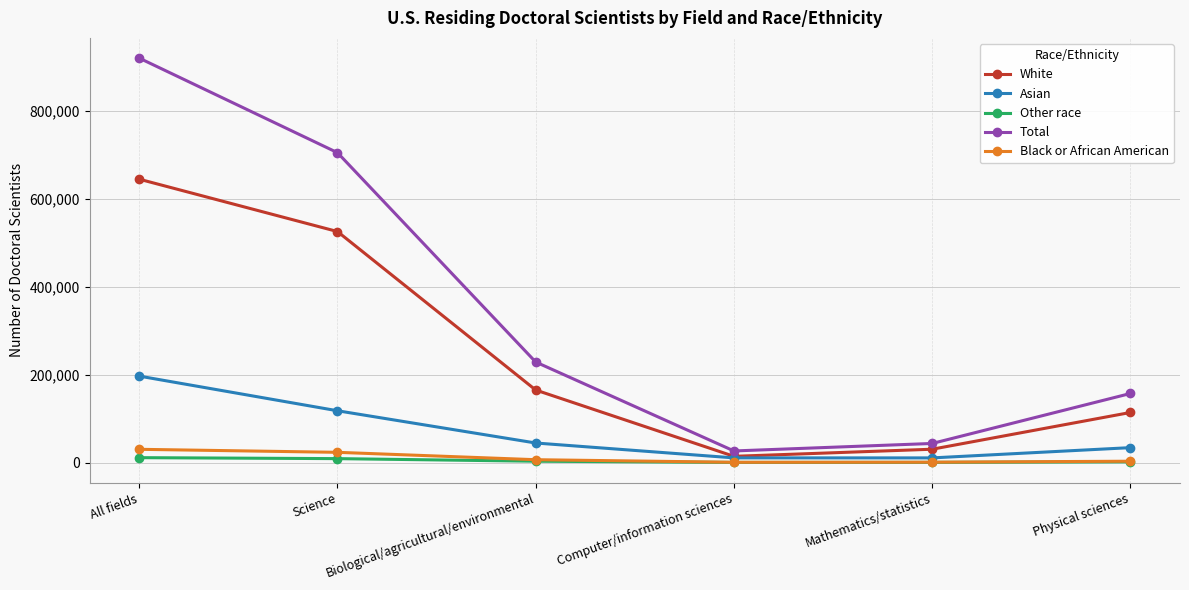

Which series has the largest range (max minus min)?

Total